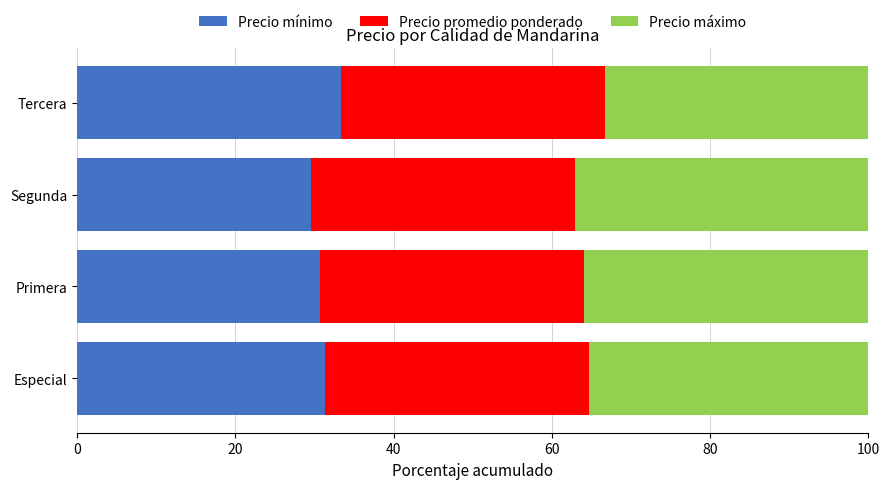

What is the total value across all series at Especial?

100.0